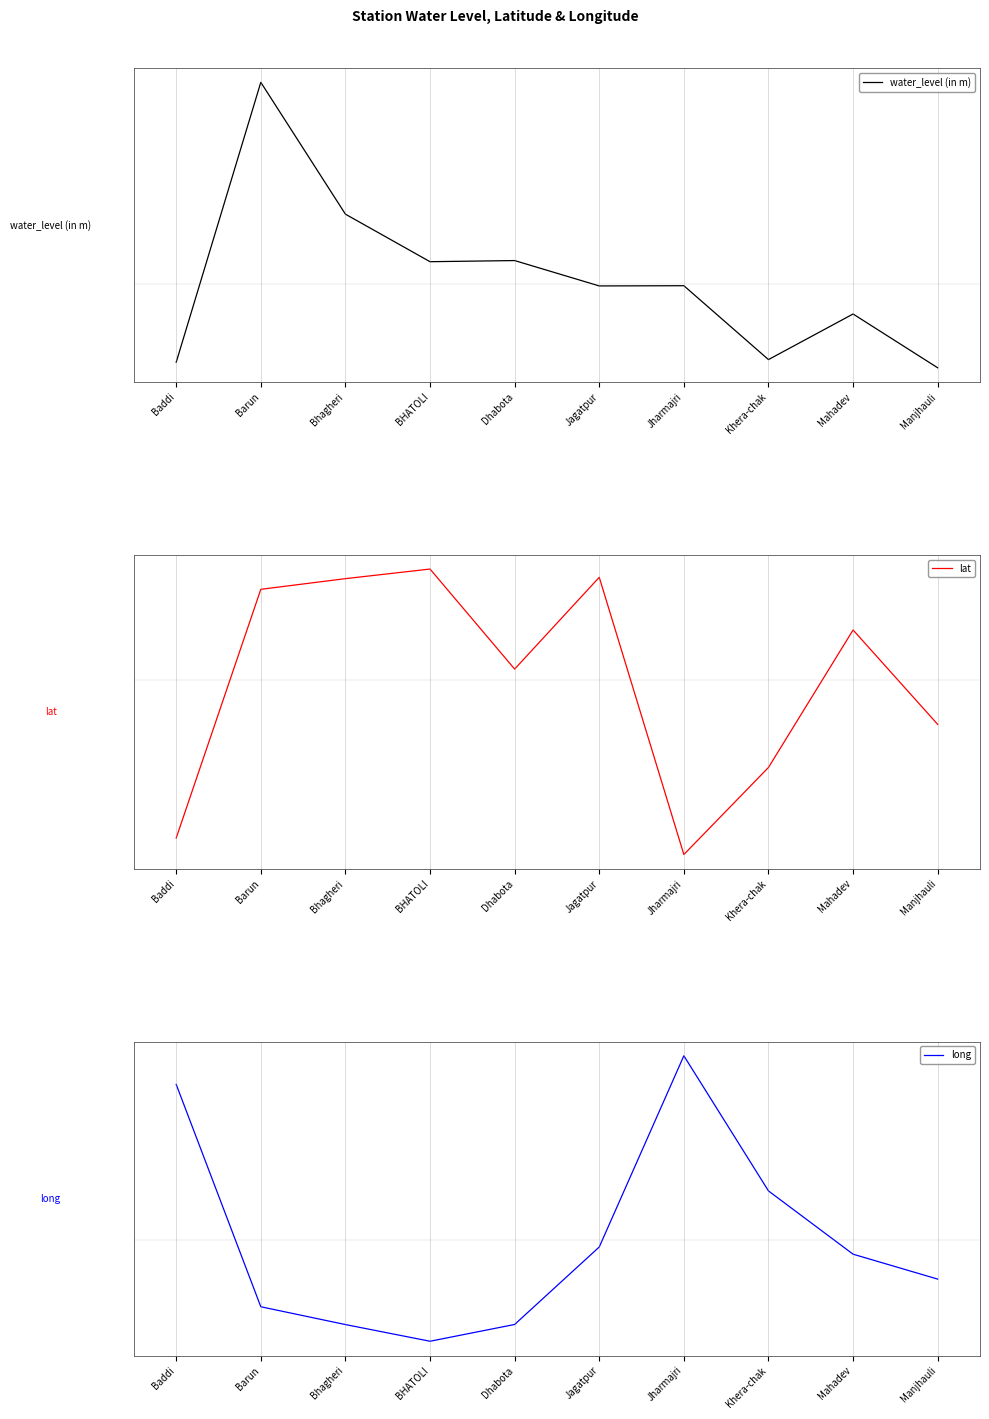

What position from the left is BHATOLI?

4